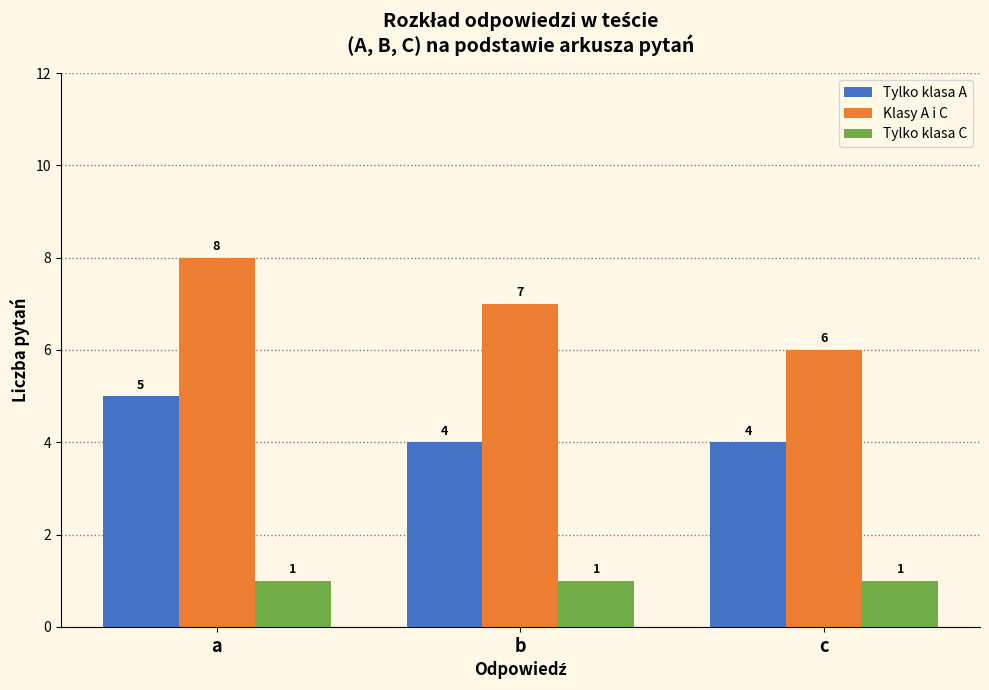

What is the highest value of the Tylko klasa A series?

5